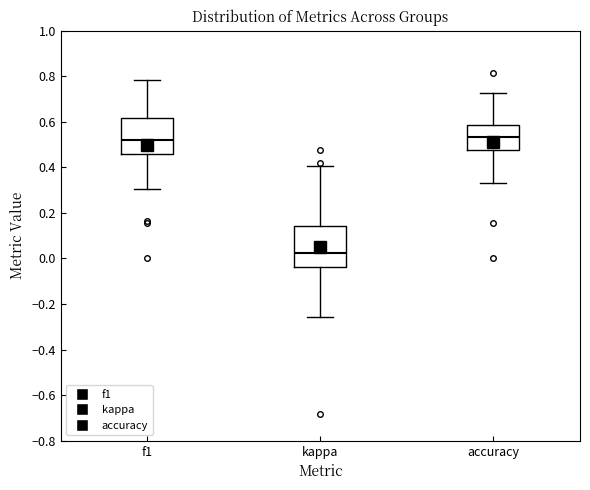

Where does the median line of the box for f1 sit on the y-axis? The values are not printed on the chart, so give them approximately, as read against the axis.

0.52